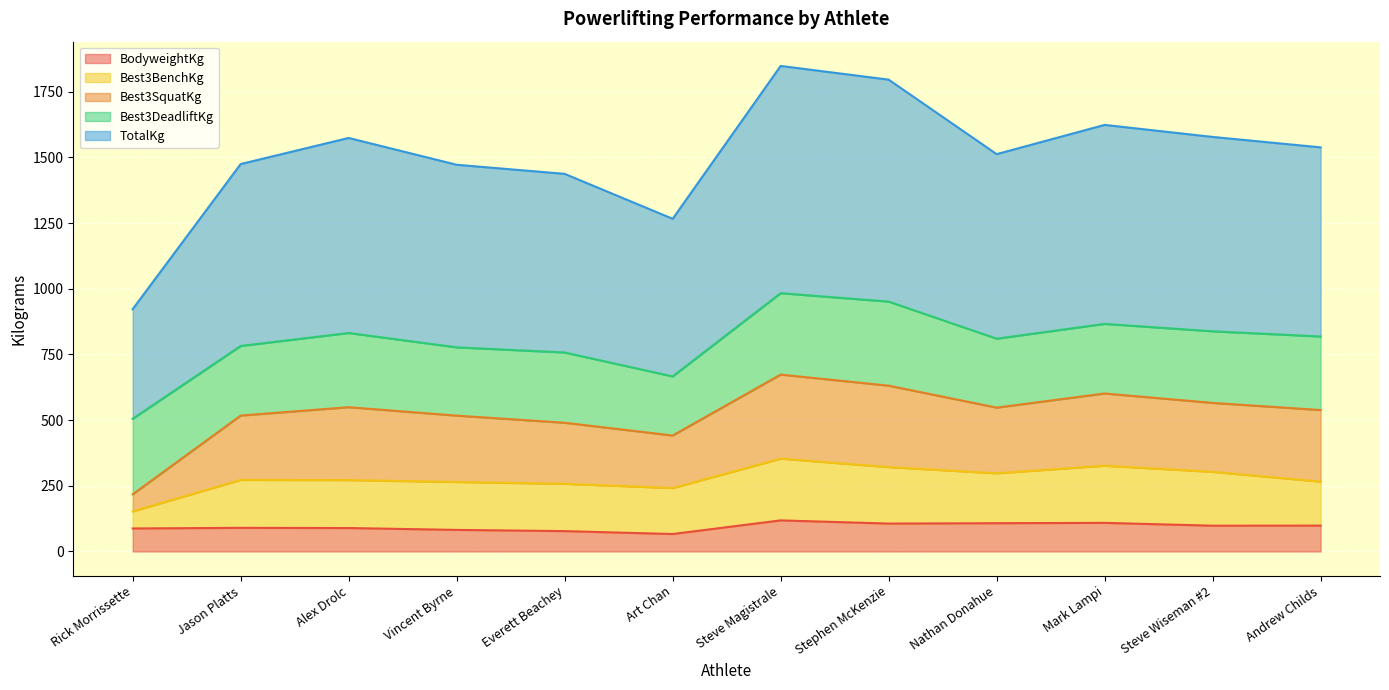

The BodyweightKg series shows 106.3 at Stephen McKenzie. True or false?

True